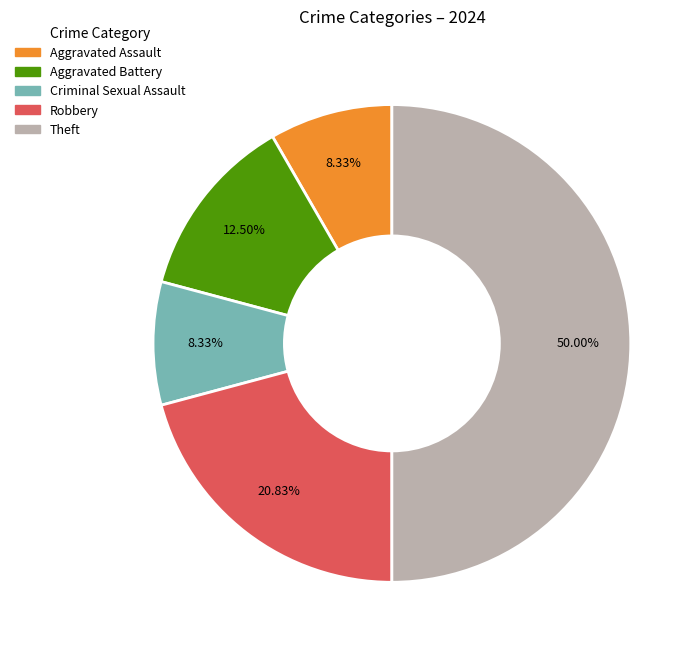

Is there any slice that represents more than half of the pie?

No